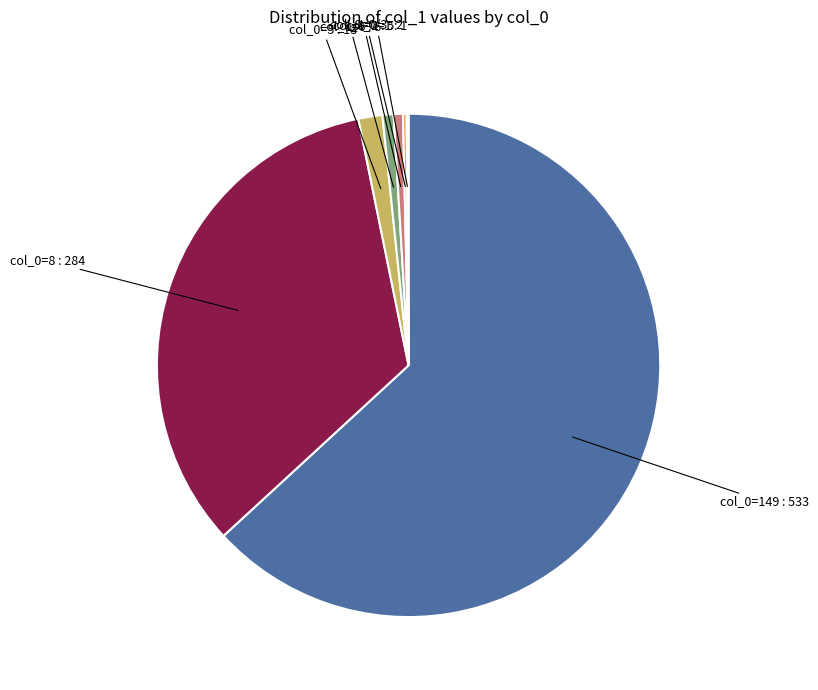

What is the majority slice?

col_0=149 : 533